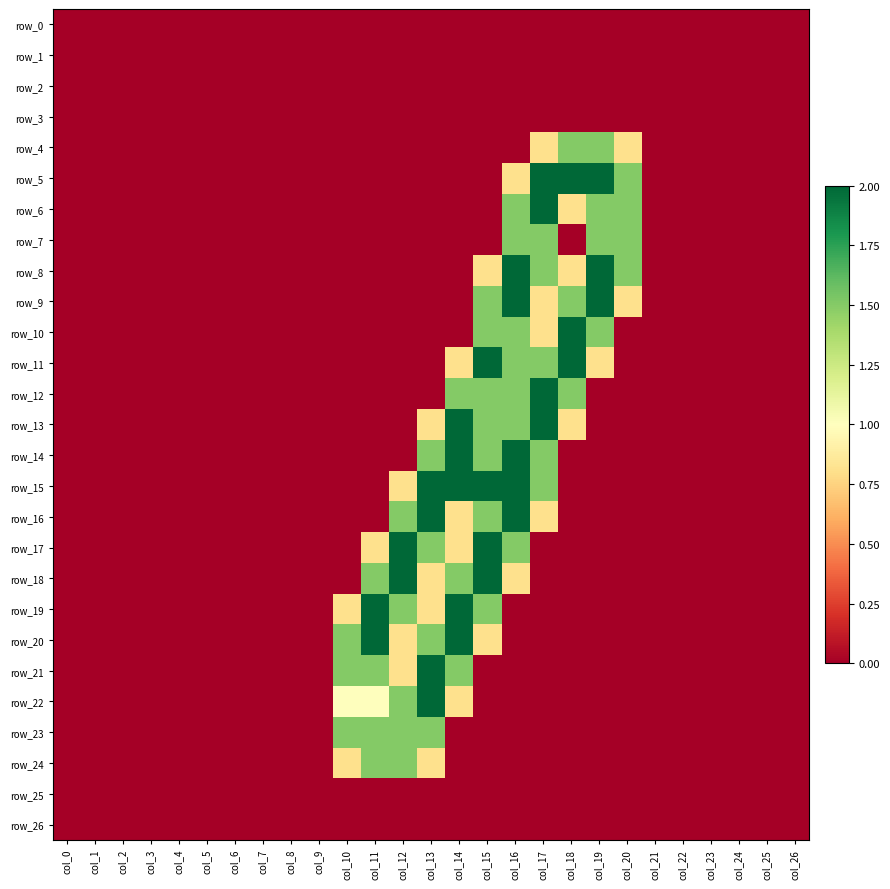

The row_19 series shows 0.0 at col_1. True or false?

True